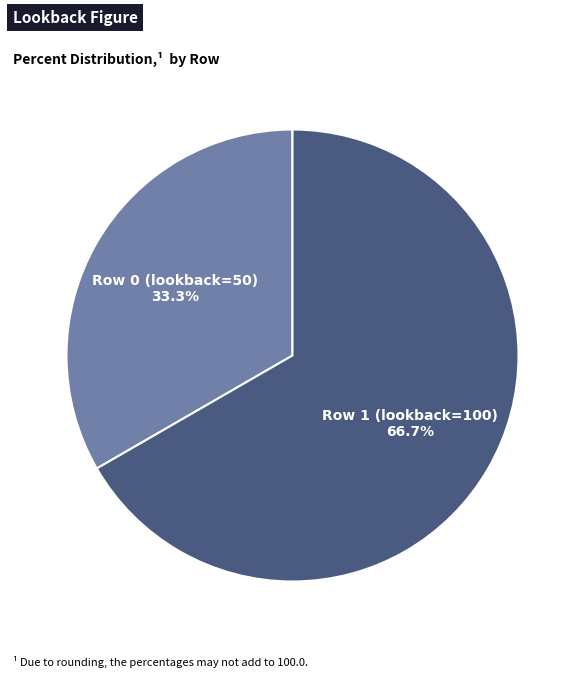

How many segments does this pie chart have?

2